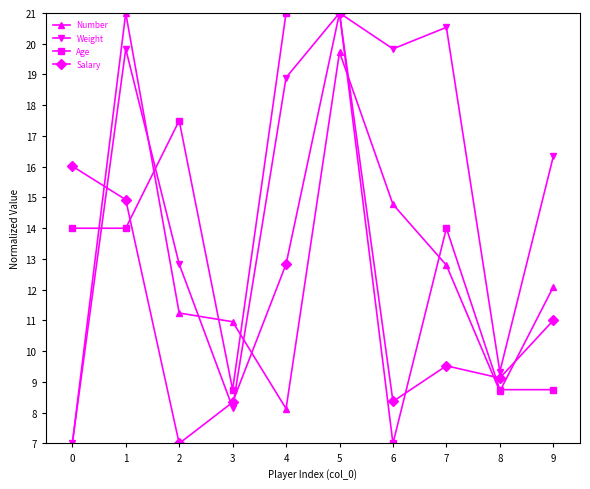

True or false: Weight has more than 0 interior local peaks.

True